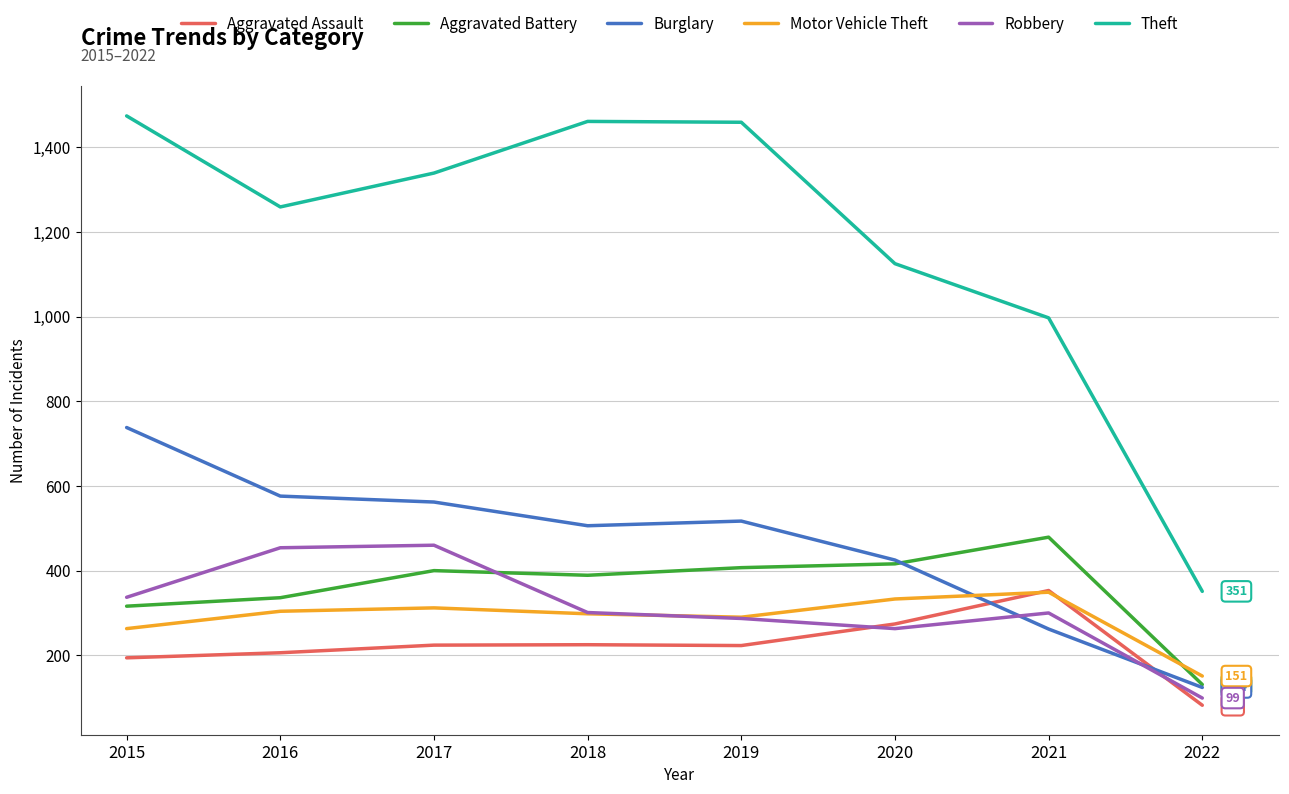

What is the maximum value shown in the chart?

1474